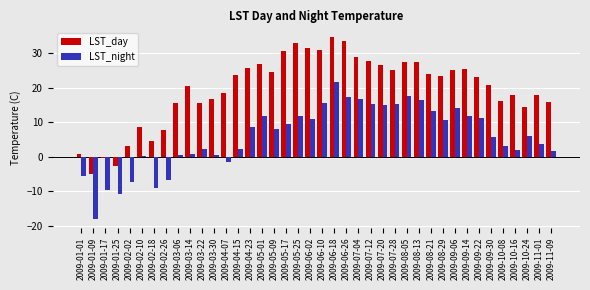

The value of LST_day at 2009-06-02 is 31.4. True or false?

True